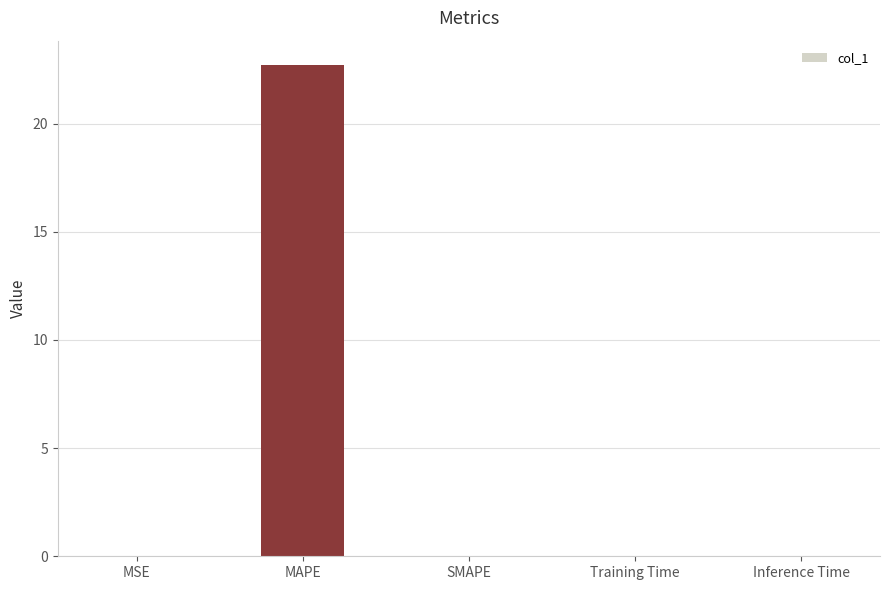

What is the sum of all values?

22.7